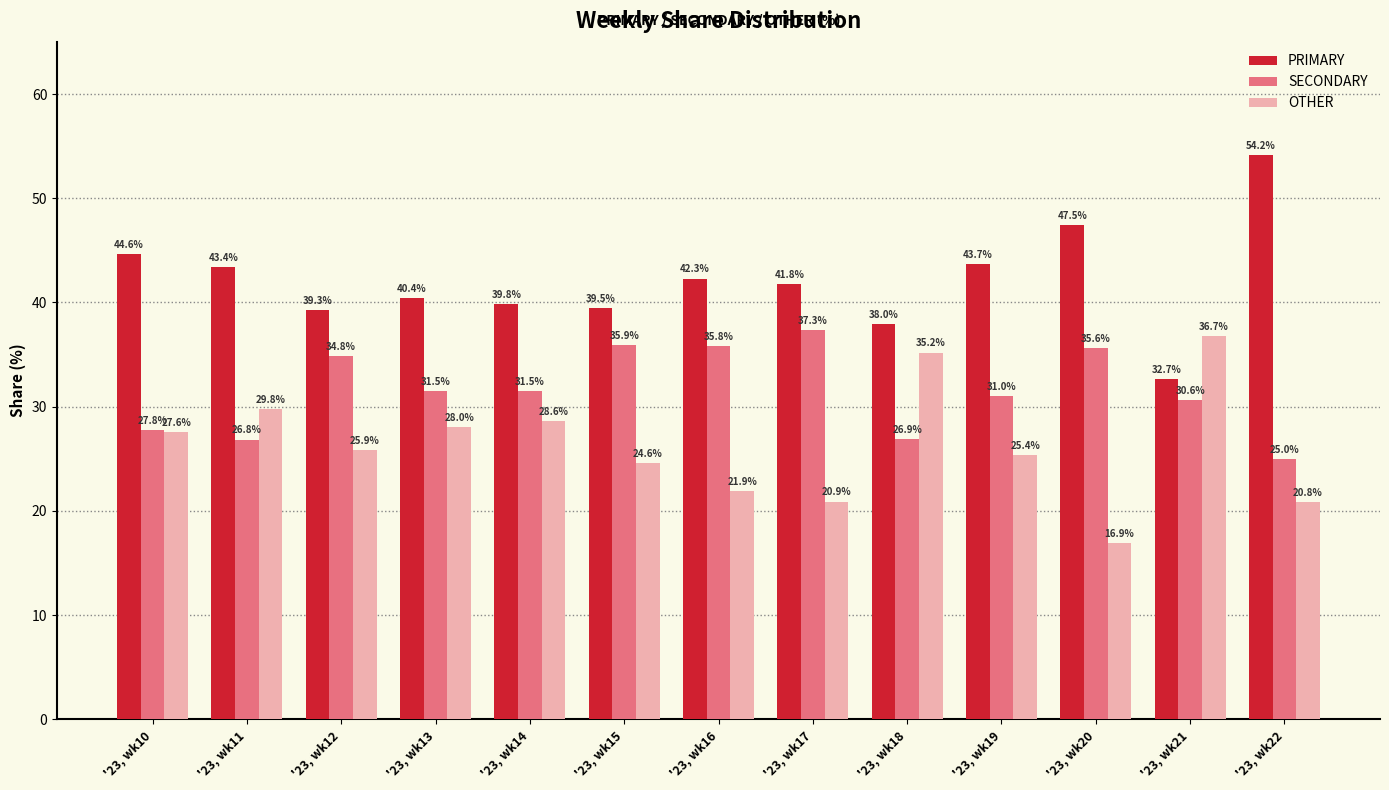

Rank the categories by PRIMARY value from highest to lowest.

'23, wk22, '23, wk20, '23, wk10, '23, wk19, '23, wk11, '23, wk16, '23, wk17, '23, wk13, '23, wk14, '23, wk15, '23, wk12, '23, wk18, '23, wk21